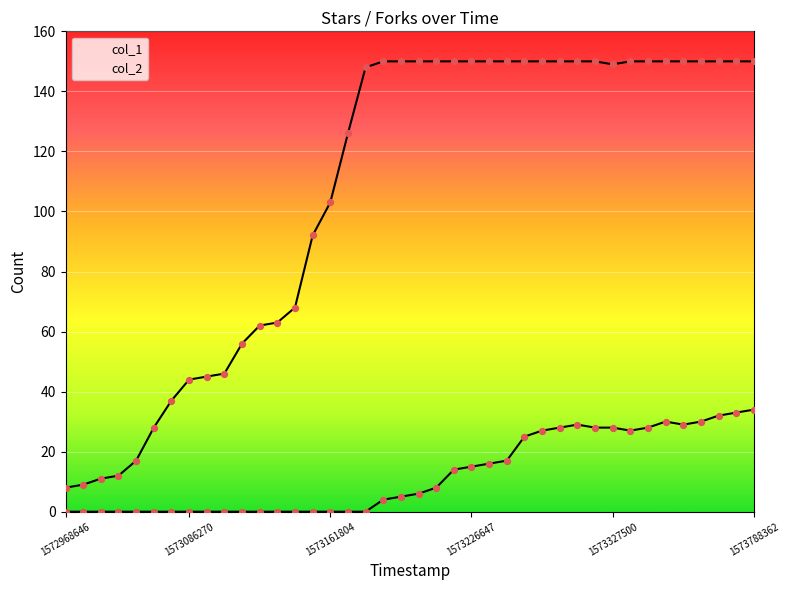

At which category is the sum across all series the highest?

1573788362